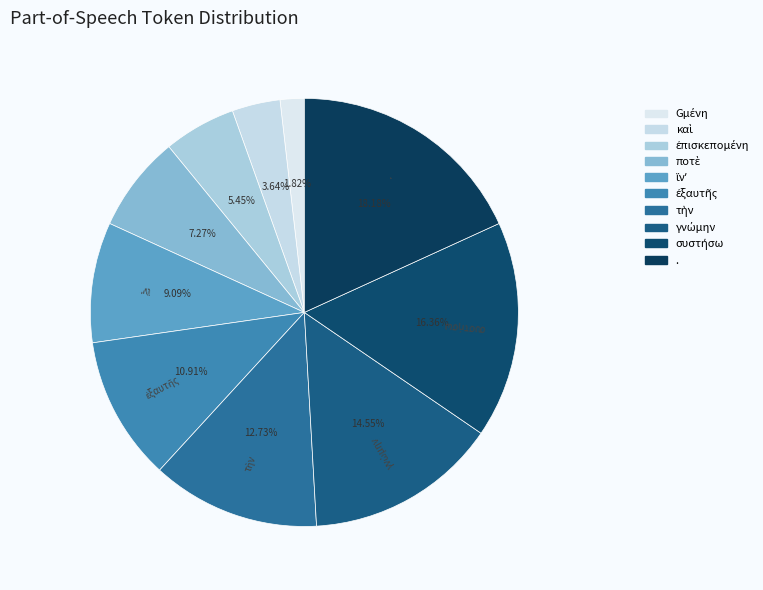

What percentage is NOT represented by καὶ?

96.4%